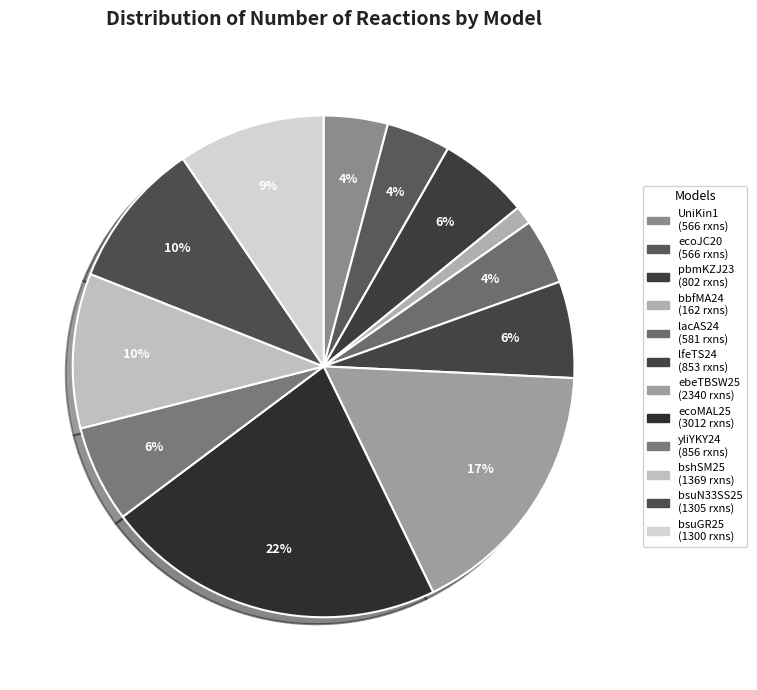

Is it true that bsuGR25 is 3% of the pie?

False